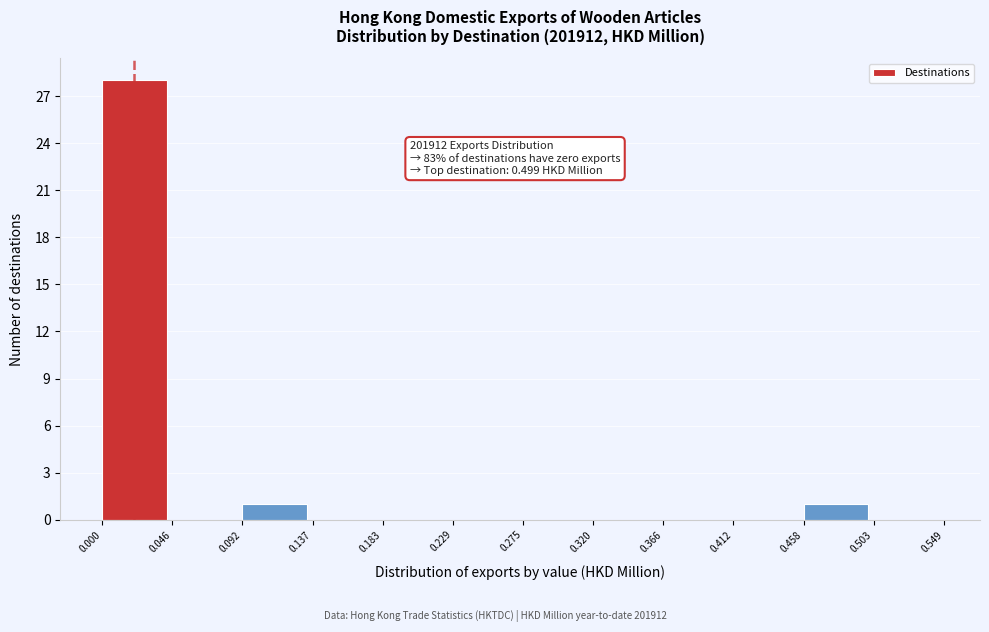

Which range on the x-axis has the tallest bar?

0.000 to 0.046